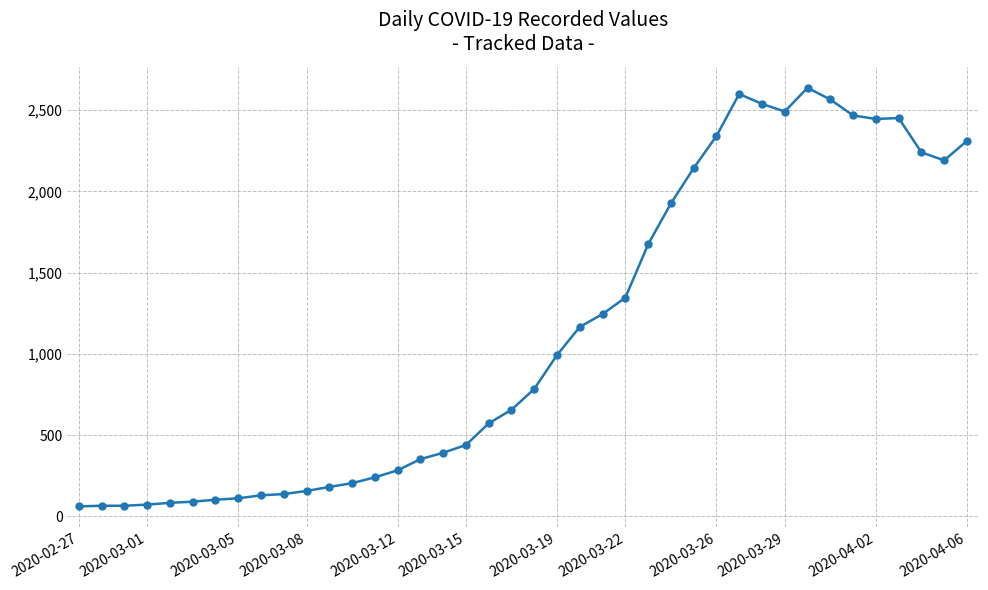

How many data points are less than 784?

20